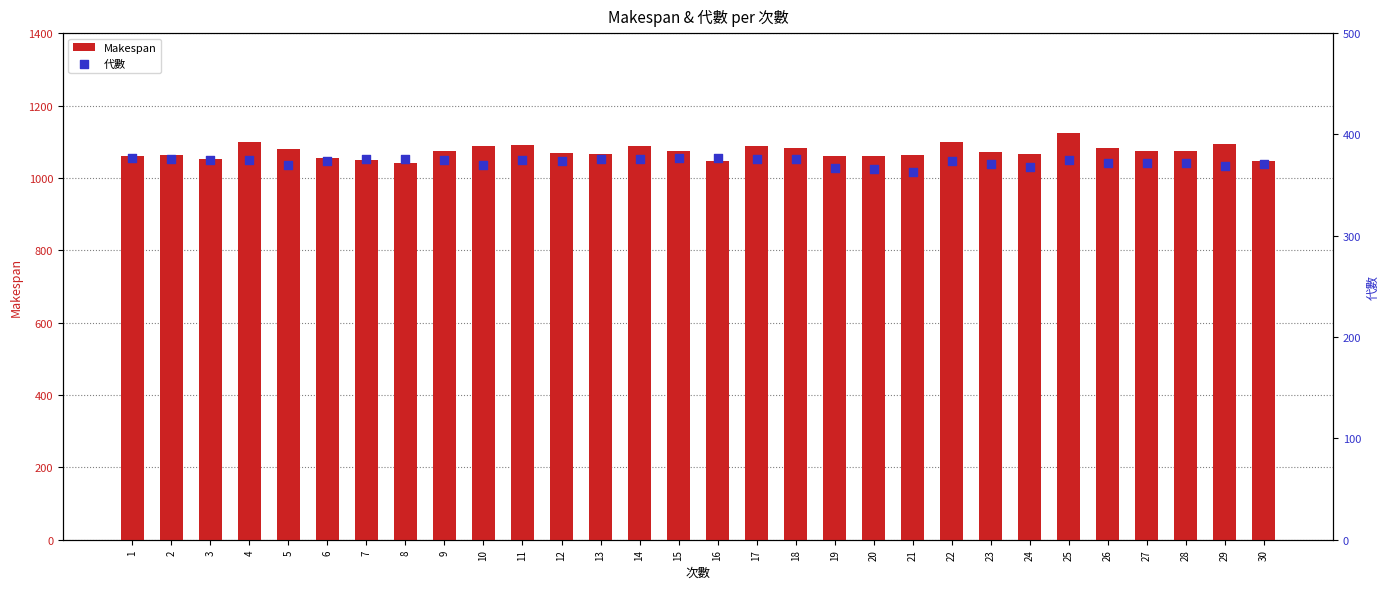

Which series reaches the maximum Y coordinate?

Makespan